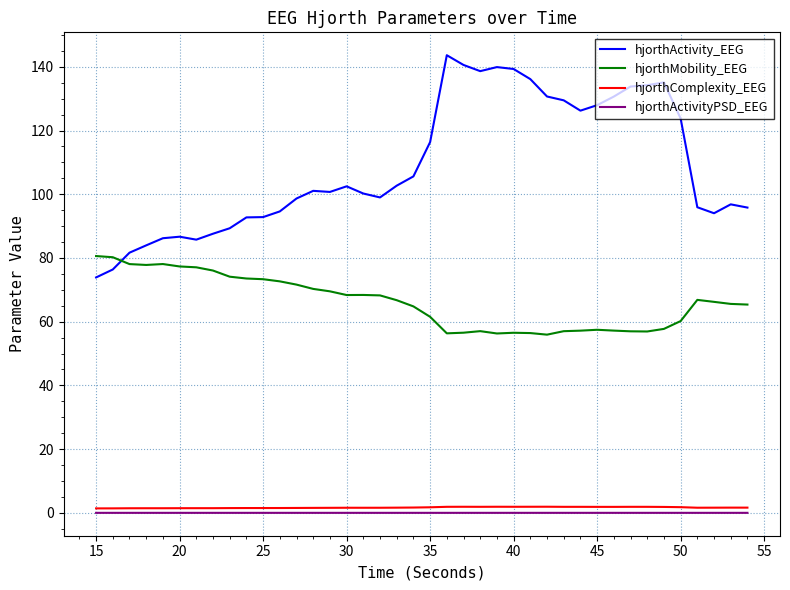

Which series has the largest range (max minus min)?

hjorthActivity_EEG